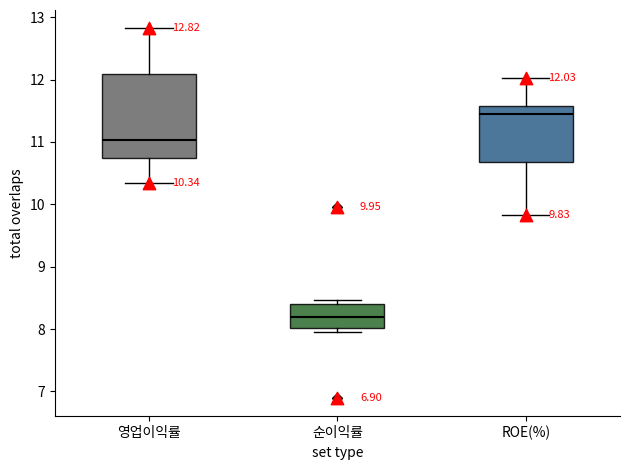

Which box's median line is the highest?

ROE(%)